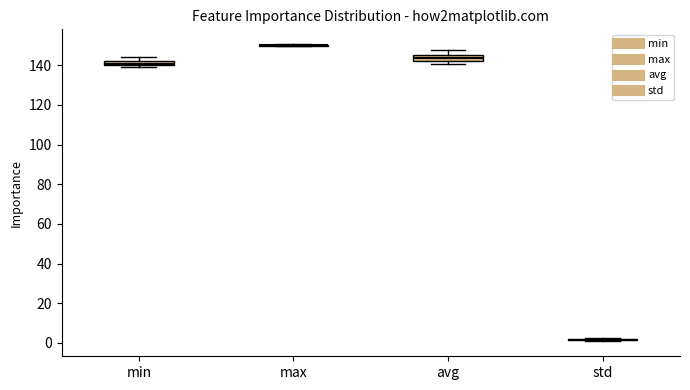

Where is the upper edge of the box for avg on the y-axis? The values are not printed on the chart, so give them approximately, as read against the axis.

146